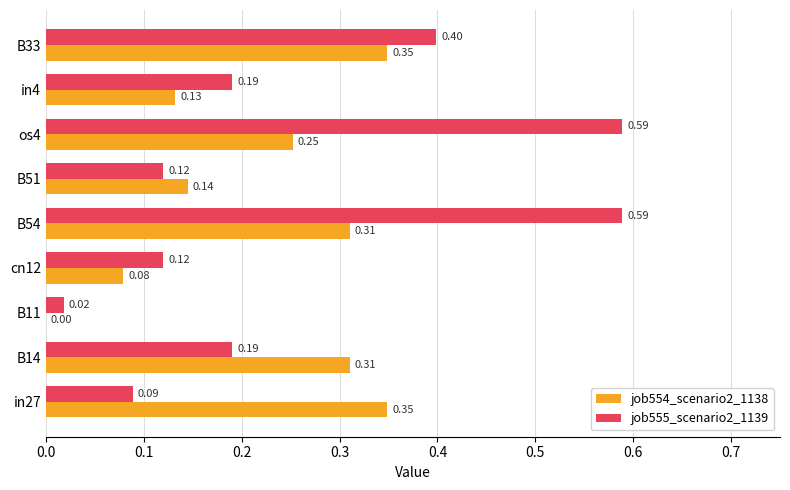

What is the sum of the job554_scenario2_1138 values at B51 and B54?

0.5